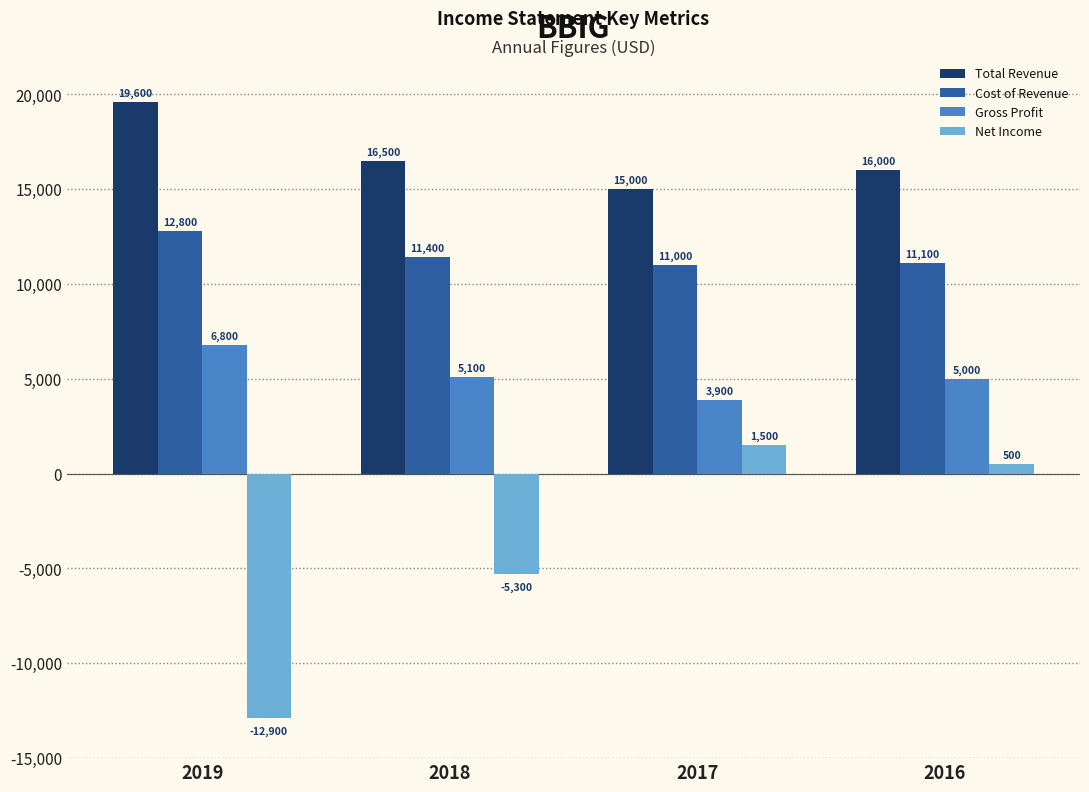

Which series has the widest spread of values?

Net Income